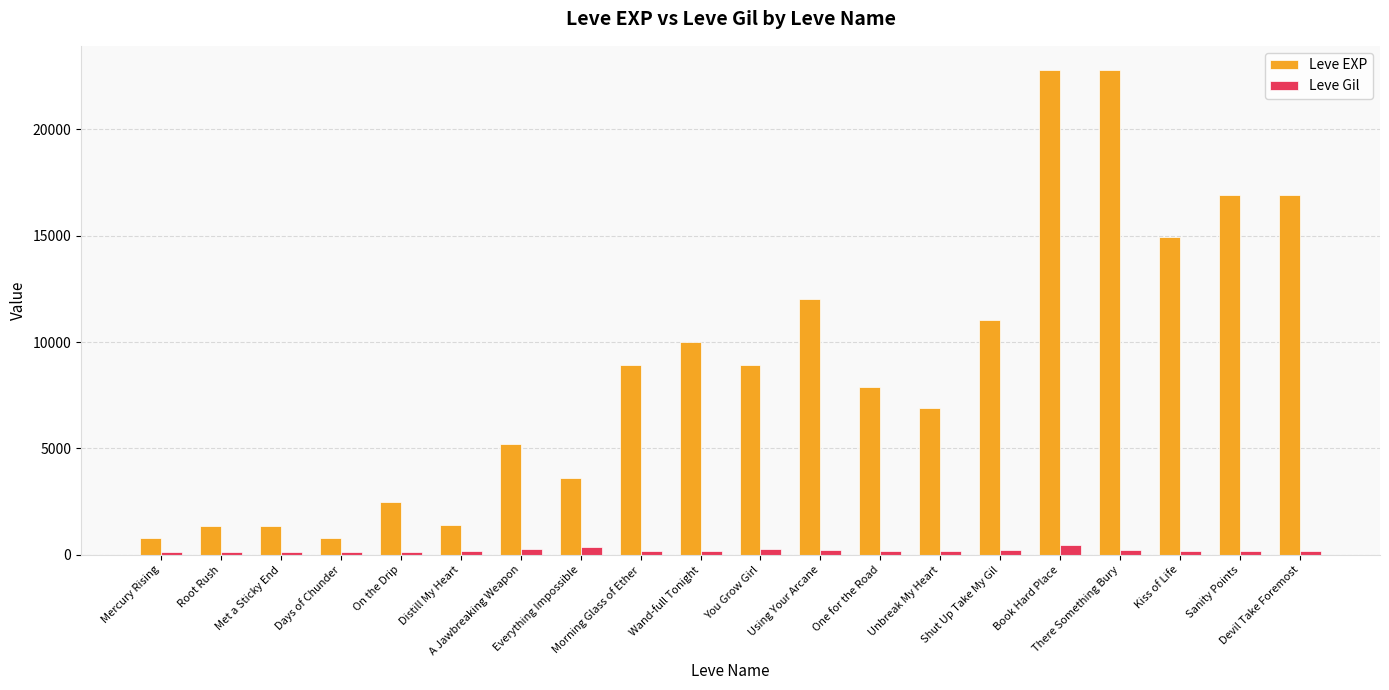

What is the spread (max minus min) of values at Kiss of Life?

14748